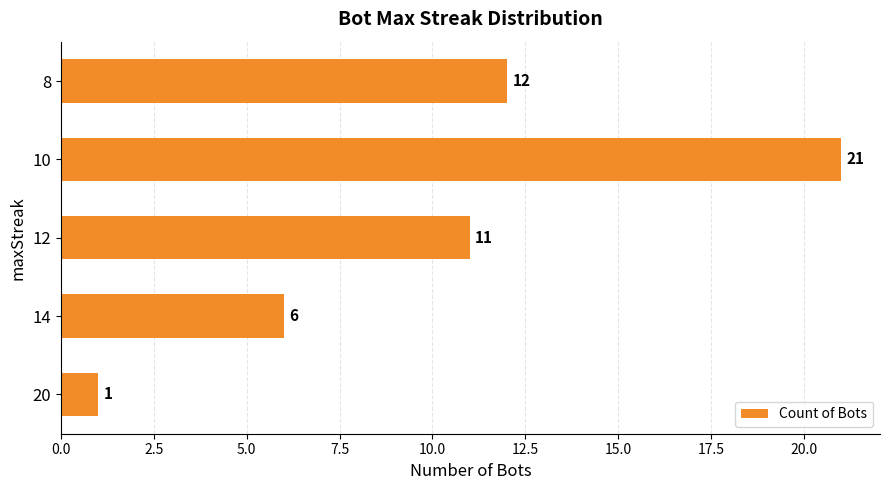

True or false: the data shows 9 at 14.

False